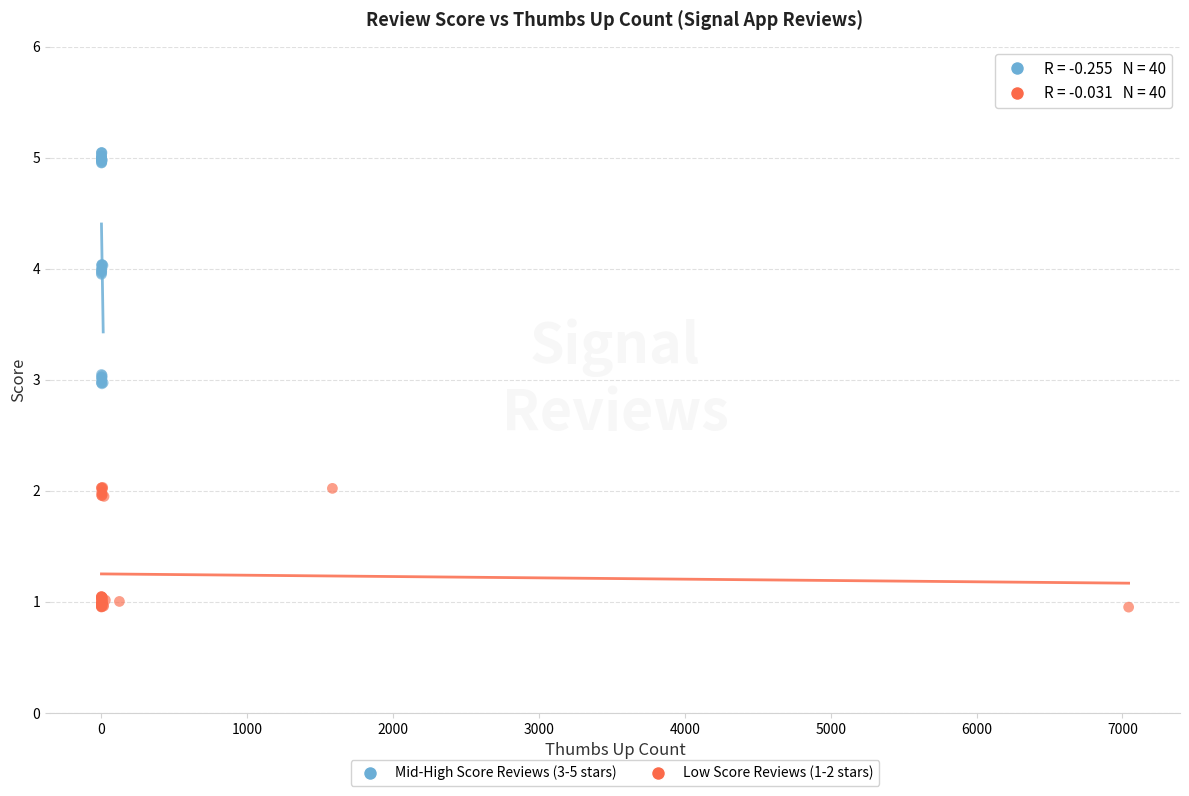

Which series reaches the minimum Y coordinate?

Low Score Reviews (1-2 stars)